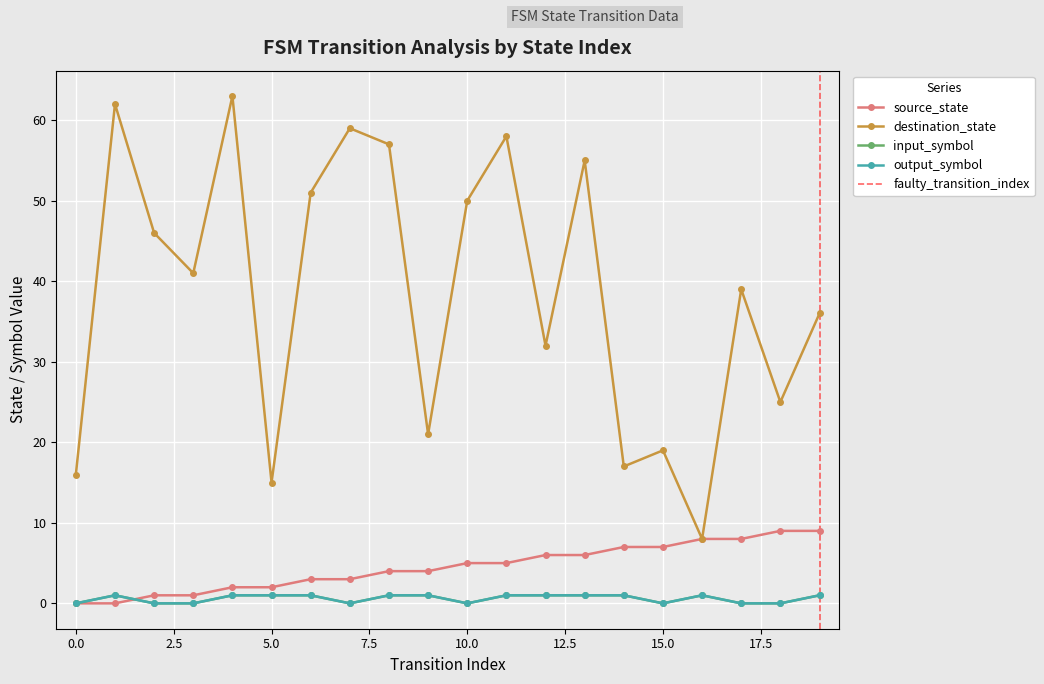

What is the total value across all series at 7?

62